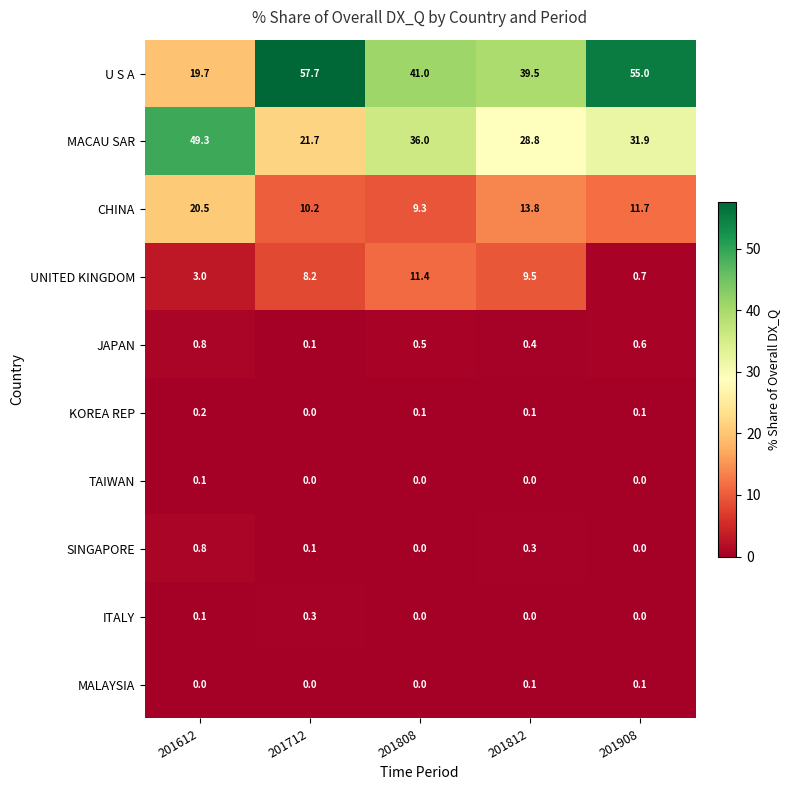

What is the approximate value of U S A at 201812?

39.5